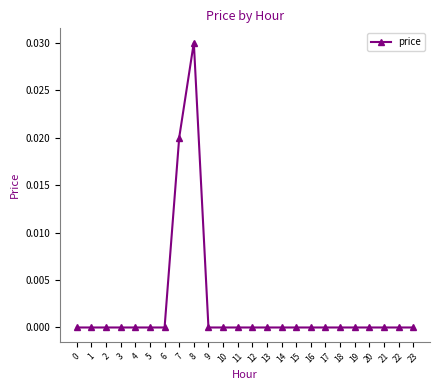

Is this an area chart (filled region under the line)?

No